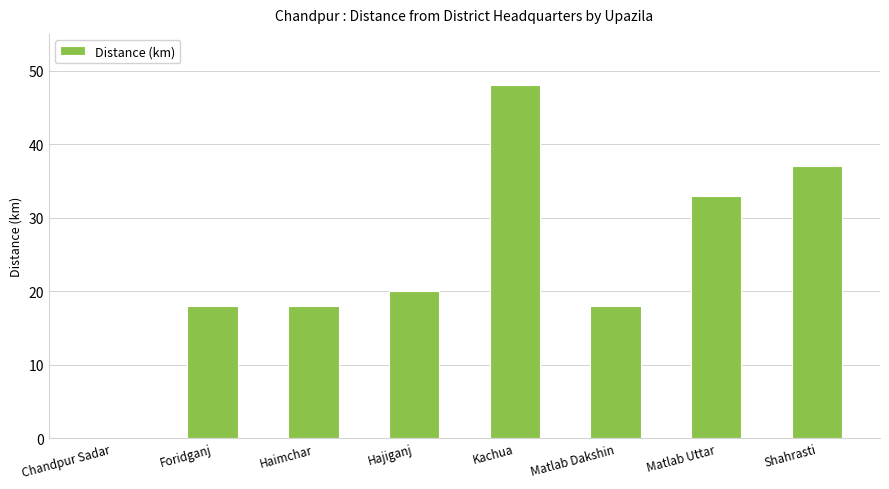

What value does the data have at Matlab Uttar?

33